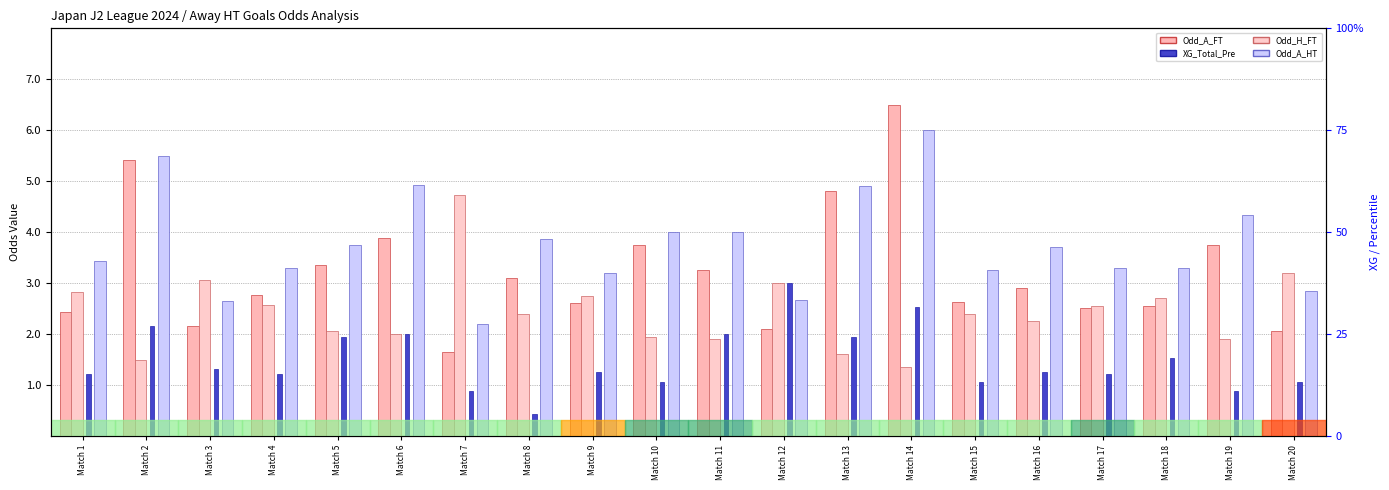

Rank the categories by Odd_H_FT value from lowest to highest.

Match 14, Match 2, Match 13, Match 19, Match 11, Match 10, Match 6, Match 5, Match 16, Match 8, Match 15, Match 17, Match 4, Match 18, Match 9, Match 1, Match 12, Match 3, Match 20, Match 7